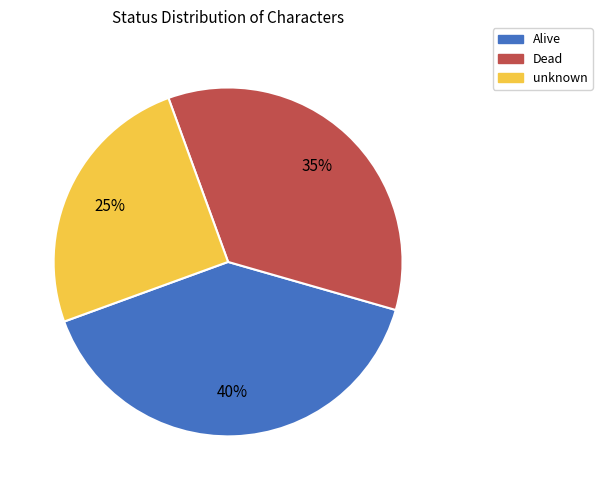

How many segments does this pie chart have?

3